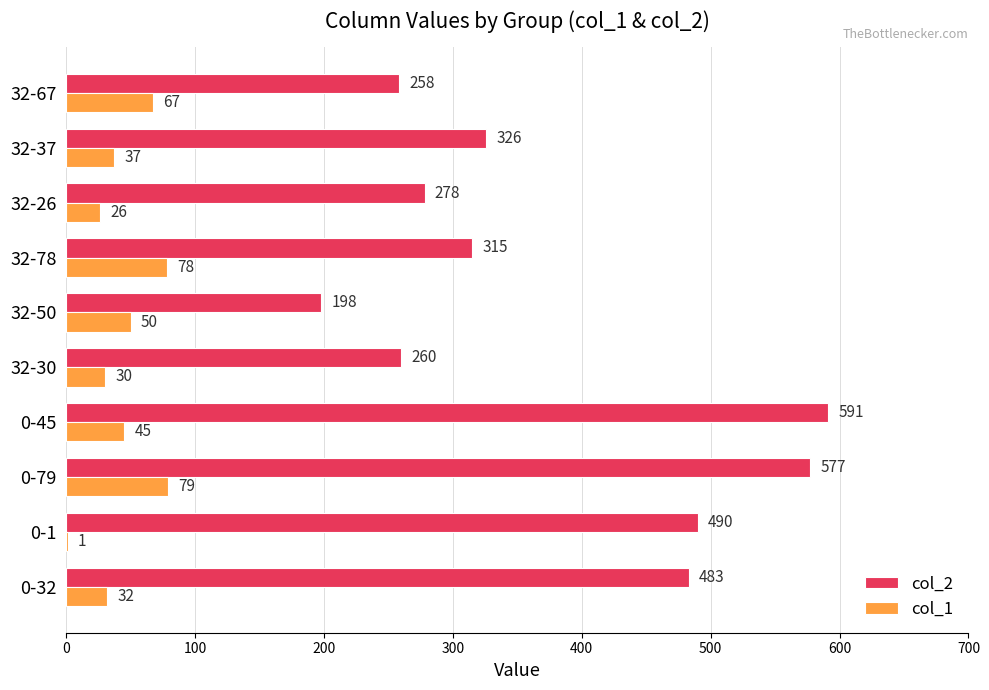

The col_2 series shows 577 at 0-79. True or false?

True